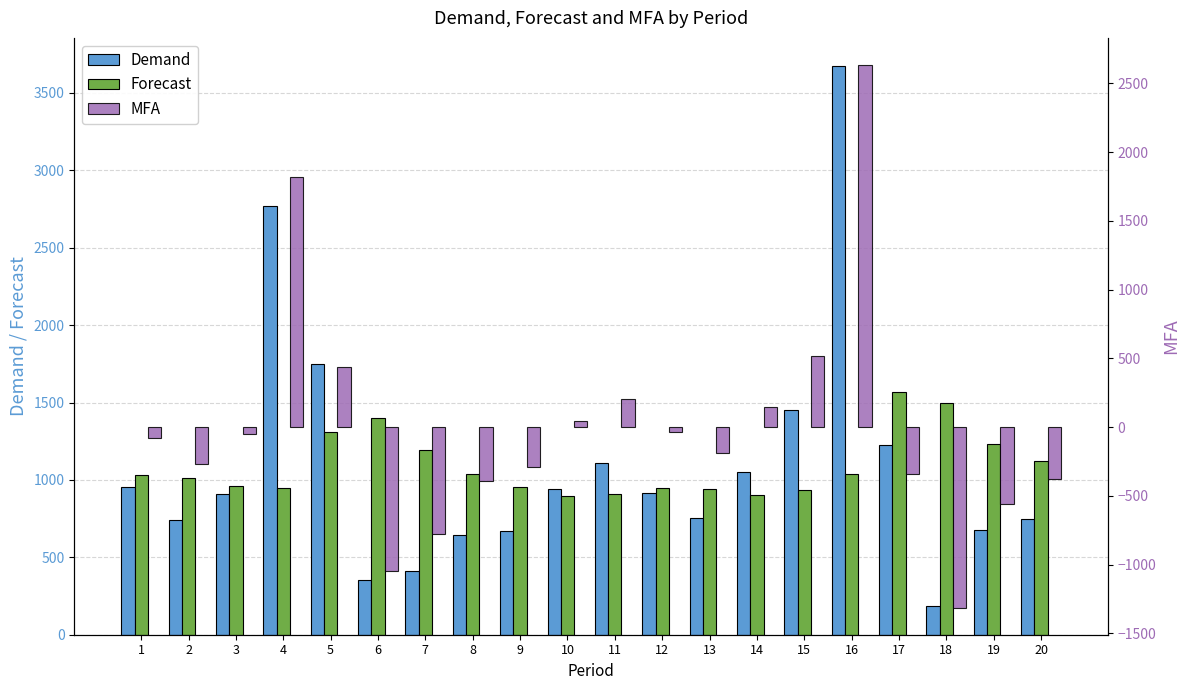

What is the maximum value shown in the chart?

3671.9